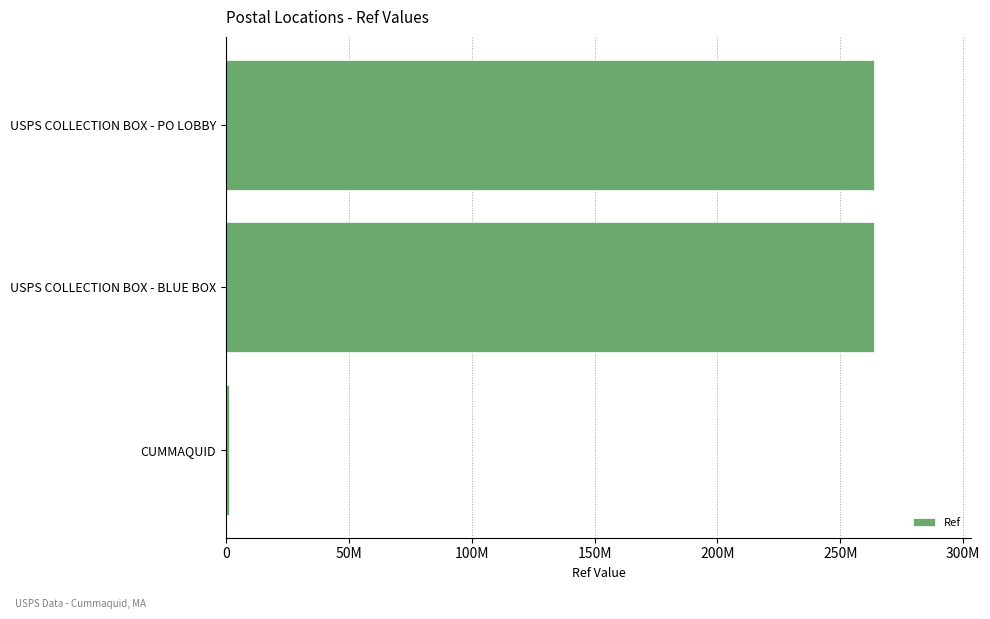

What is the average value?

176253346